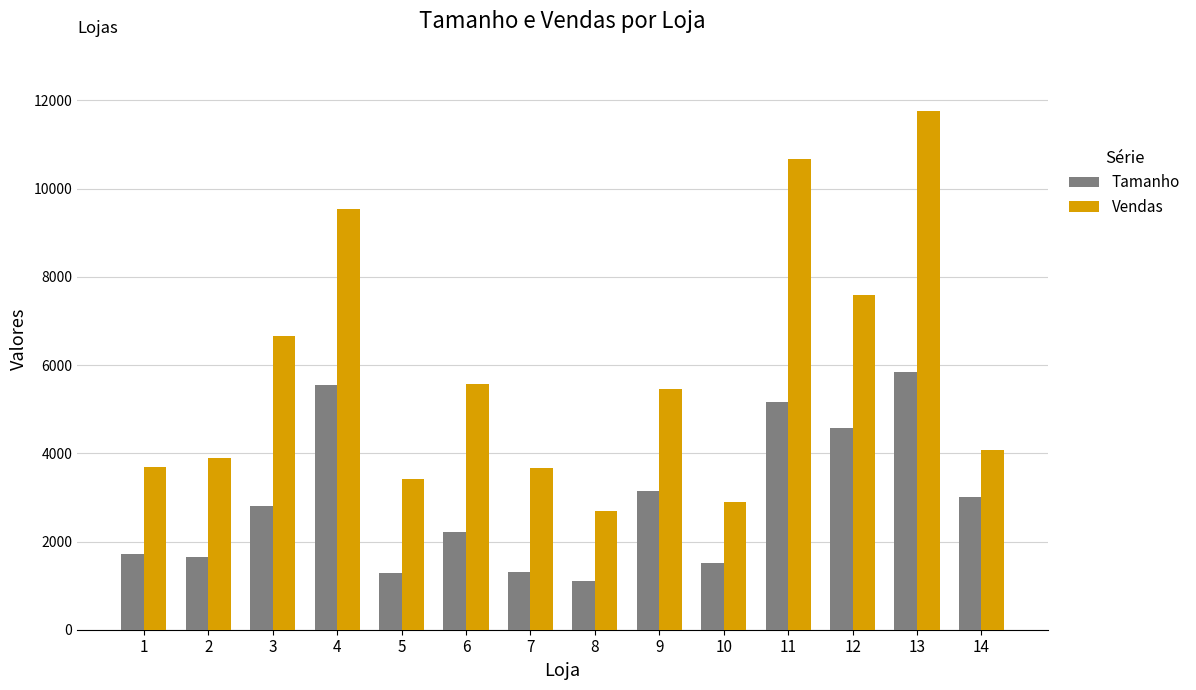

Is the value of Tamanho at 14 greater than the value of Vendas at 6?

No